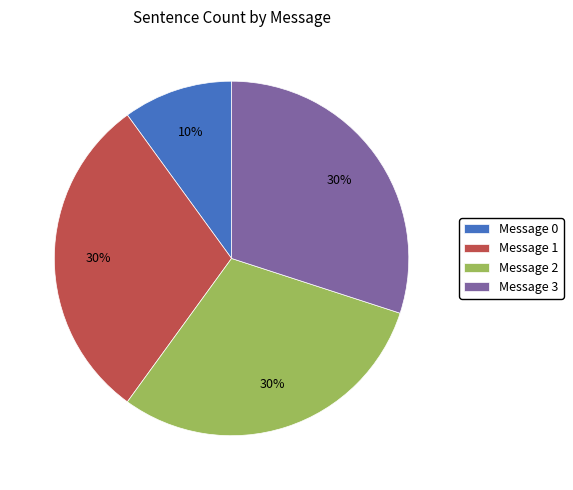

Do Message 1 and Message 2 together represent more than half of the pie?

Yes